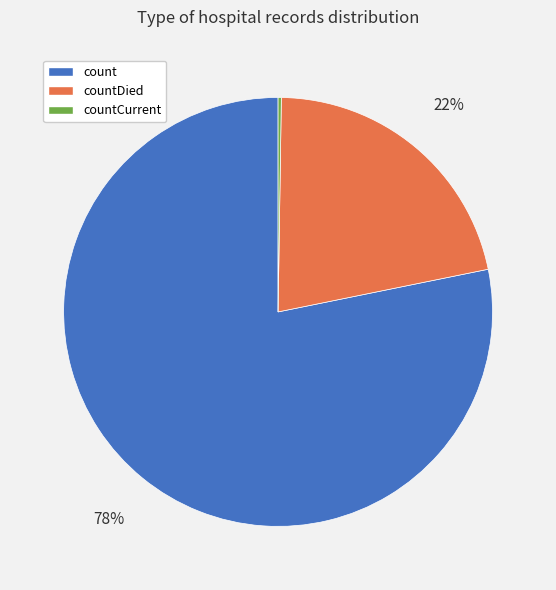

To the nearest percent, what is the average slice percentage?

33%